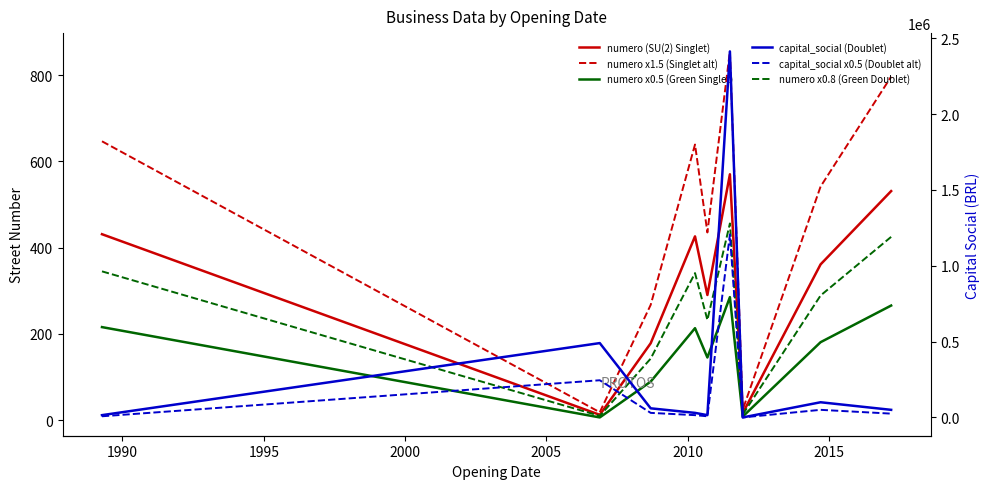

What is the minimum value for numero x0.5 (Green Singlet)?

6.0